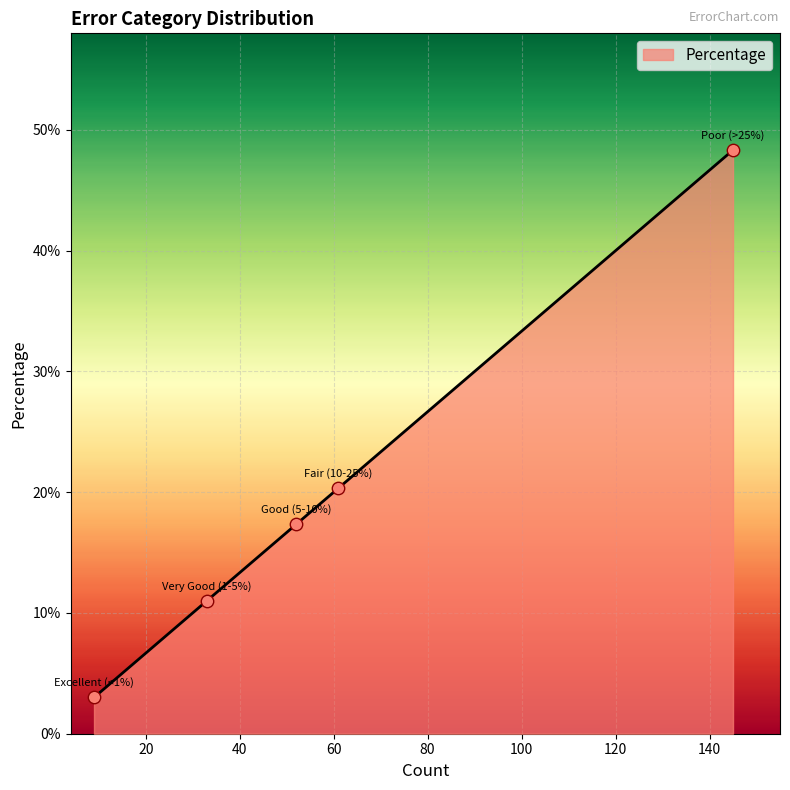

What is the difference between the second highest and minimum values?

17.3